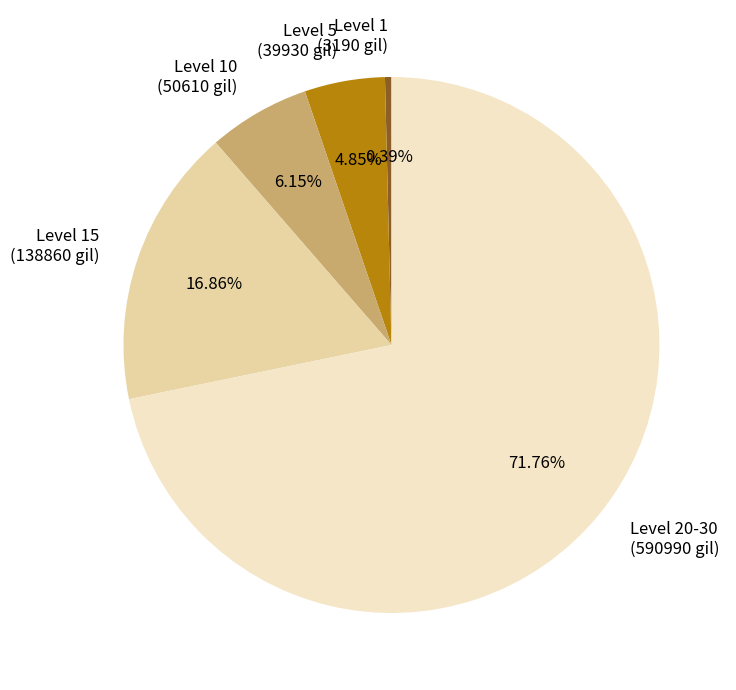

How many slices are in this pie chart?

5